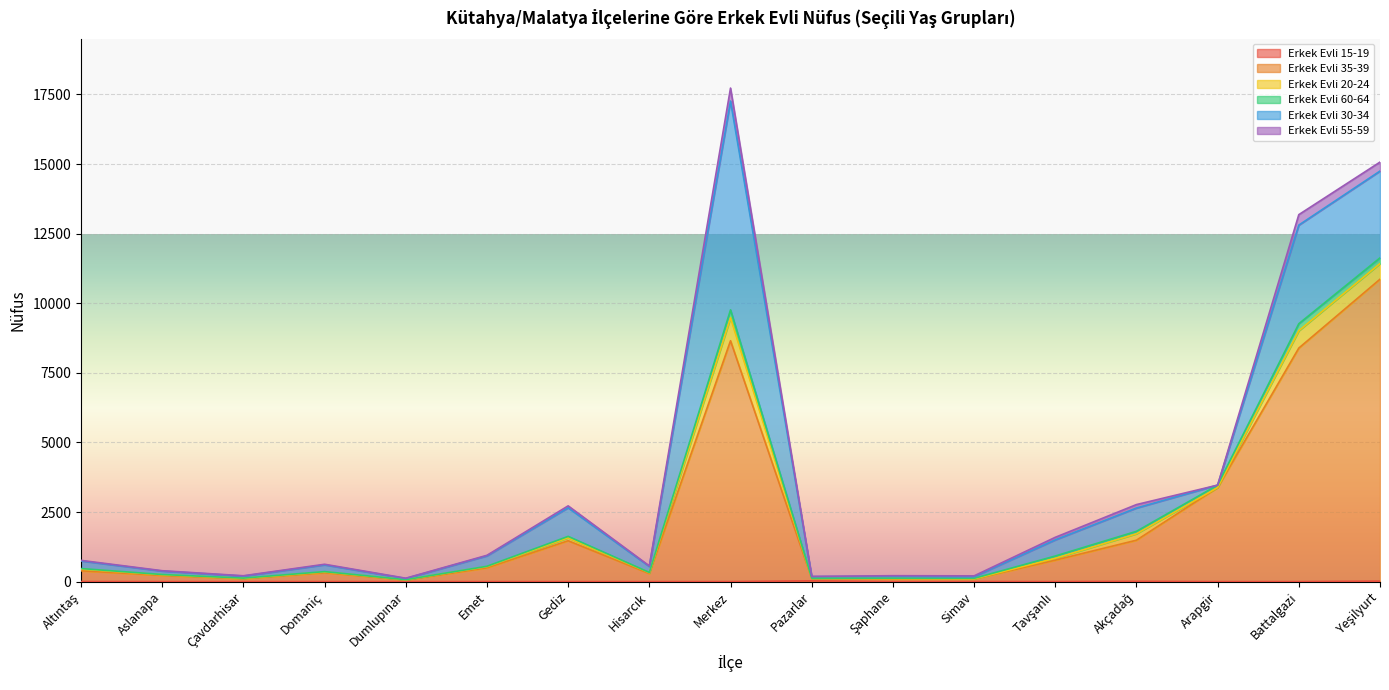

What is the difference between the maximum and minimum values in the Erkek Evli 35-39 series?

10788